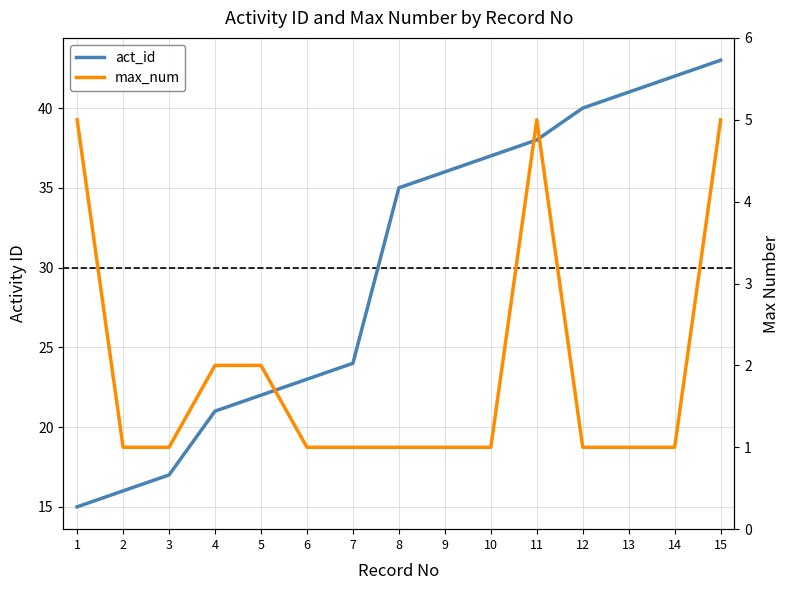

List the series in order of their peak value, lowest first.

max_num, act_id